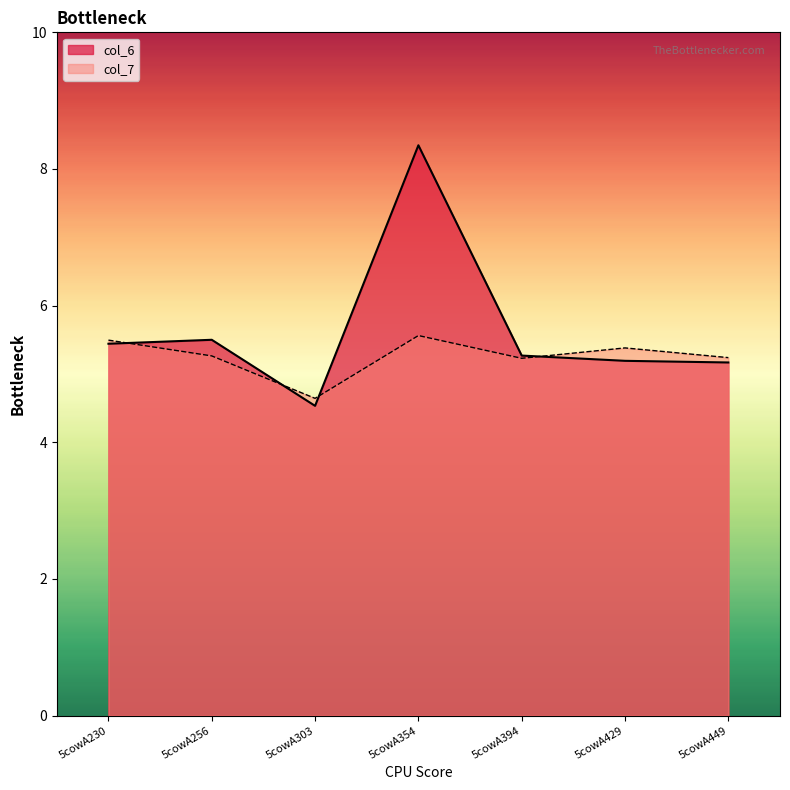

At 5cowA256, list the series in order from smallest to largest.

col_7, col_6